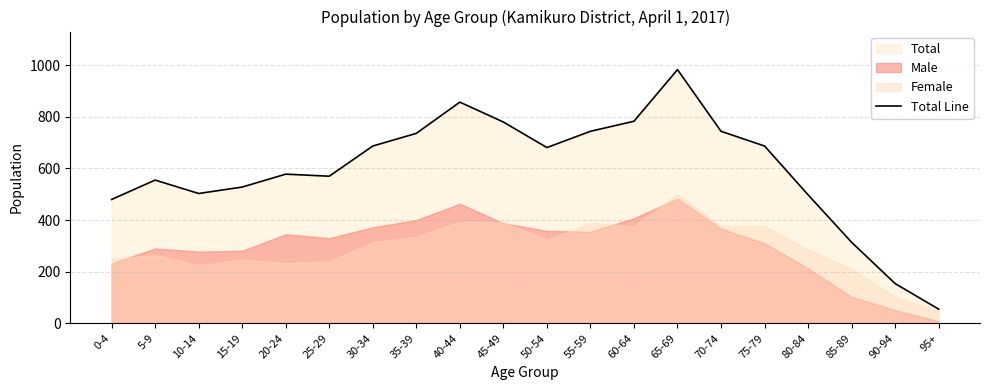

True or false: the data shows 55 at 95+.

True